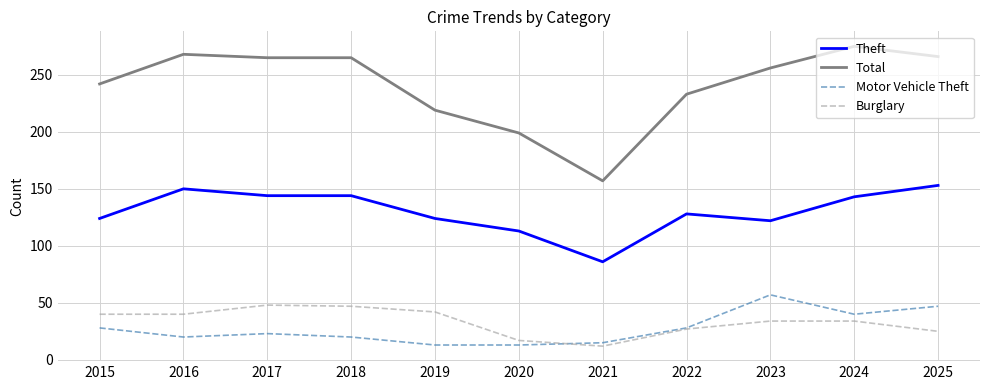

True or false: Theft and Total cross at least once.

False